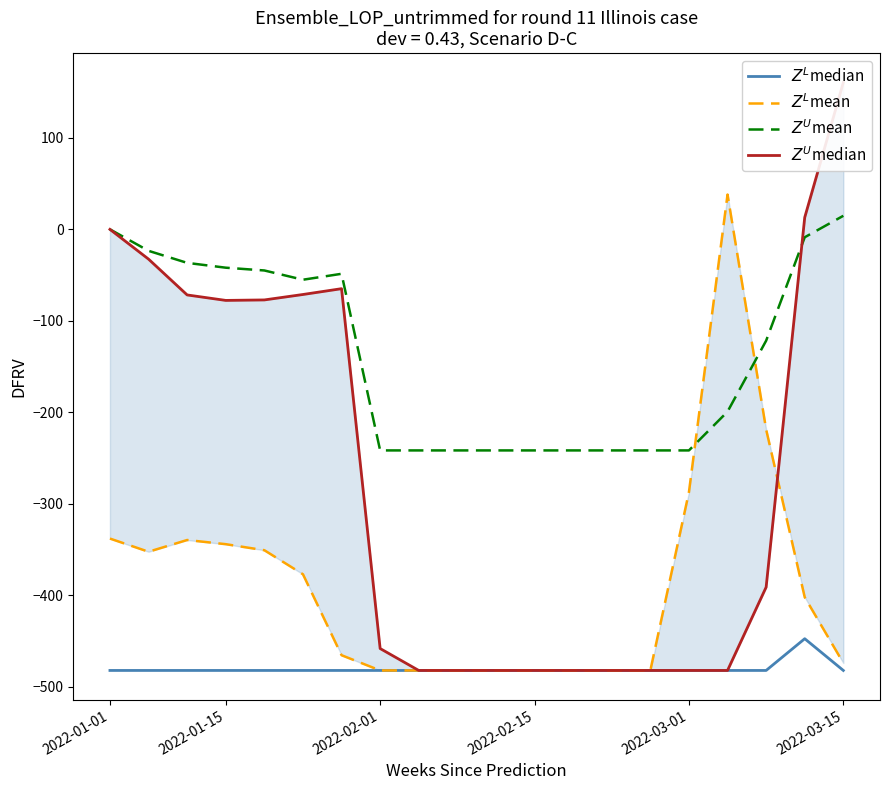

Which series has the largest total across all categories?

$Z^U$mean